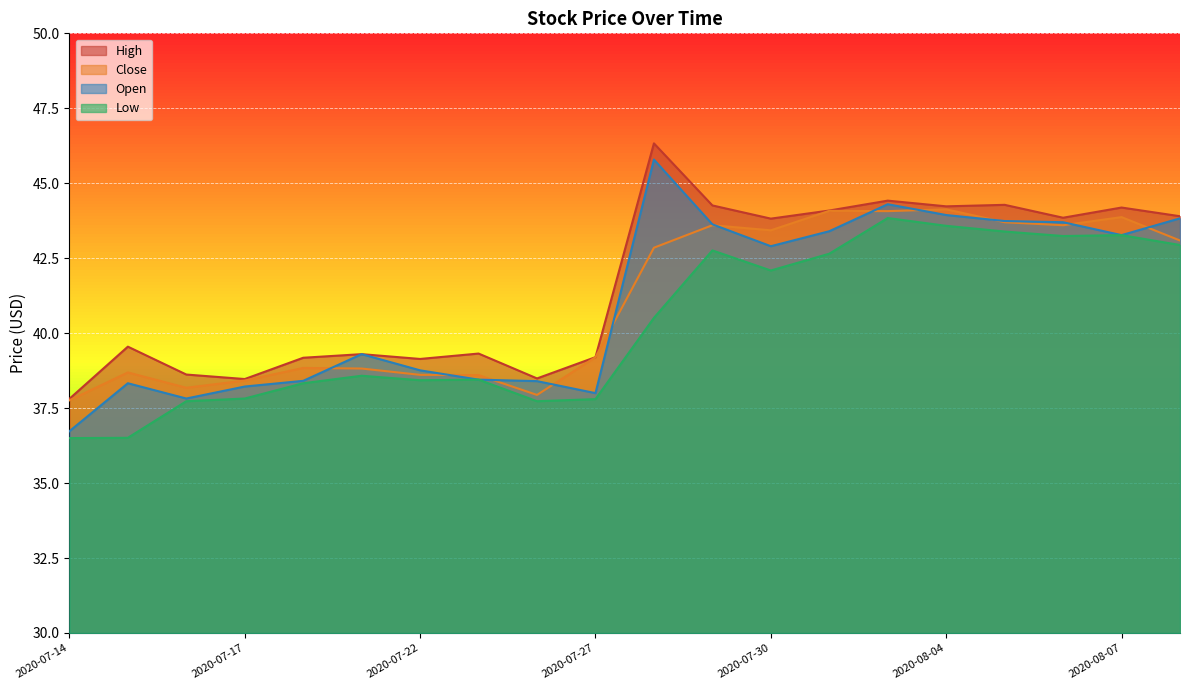

True or false: Close and High intersect in this chart.

False